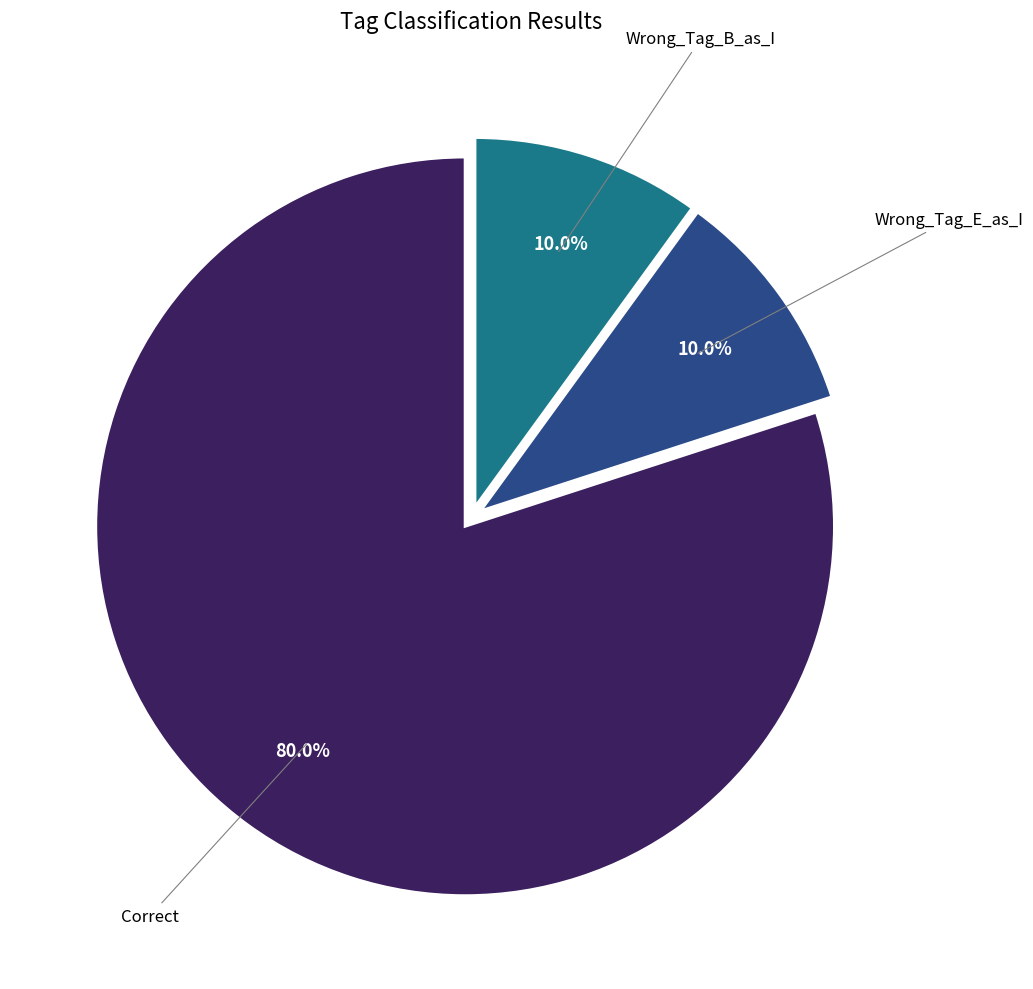

Does any single category account for the majority?

Yes